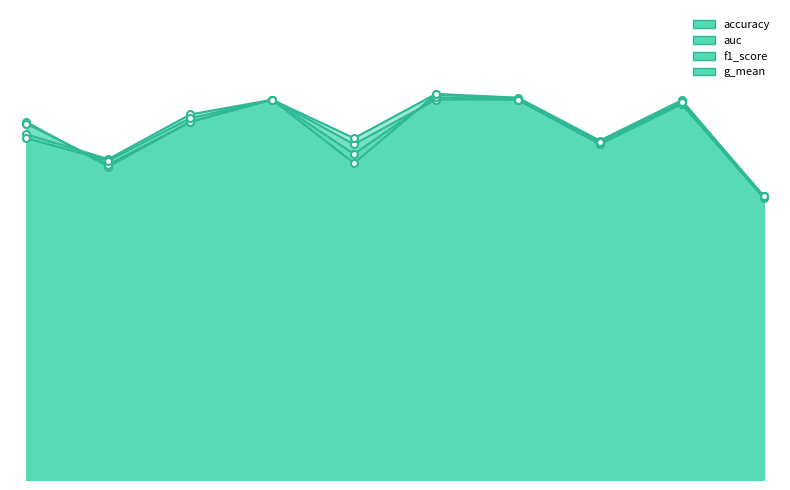

What is the value of the f1_score point at the 8th from the left?

0.7